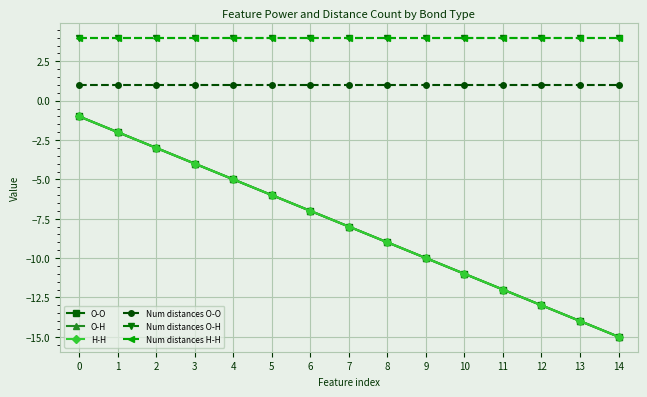

Reading right to left, list all the values displayed in this chart.

O-O: 14=-15	13=-14	12=-13	11=-12	10=-11	9=-10	8=-9	7=-8	6=-7	5=-6	4=-5	3=-4	2=-3	1=-2	0=-1
O-H: 14=-15	13=-14	12=-13	11=-12	10=-11	9=-10	8=-9	7=-8	6=-7	5=-6	4=-5	3=-4	2=-3	1=-2	0=-1
H-H: 14=-15	13=-14	12=-13	11=-12	10=-11	9=-10	8=-9	7=-8	6=-7	5=-6	4=-5	3=-4	2=-3	1=-2	0=-1
Num distances O-O: 14=1	13=1	12=1	11=1	10=1	9=1	8=1	7=1	6=1	5=1	4=1	3=1	2=1	1=1	0=1
Num distances O-H: 14=4	13=4	12=4	11=4	10=4	9=4	8=4	7=4	6=4	5=4	4=4	3=4	2=4	1=4	0=4
Num distances H-H: 14=4	13=4	12=4	11=4	10=4	9=4	8=4	7=4	6=4	5=4	4=4	3=4	2=4	1=4	0=4